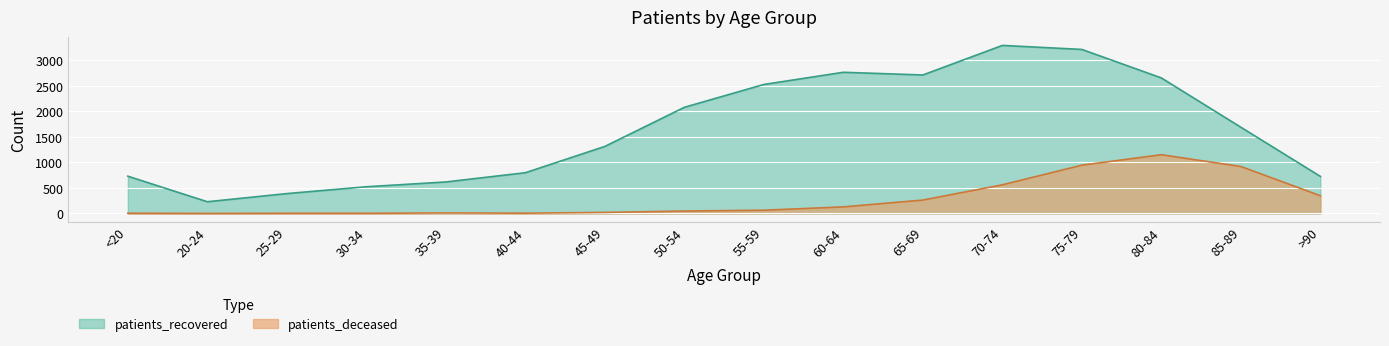

Which category has the highest value across all series?

70-74